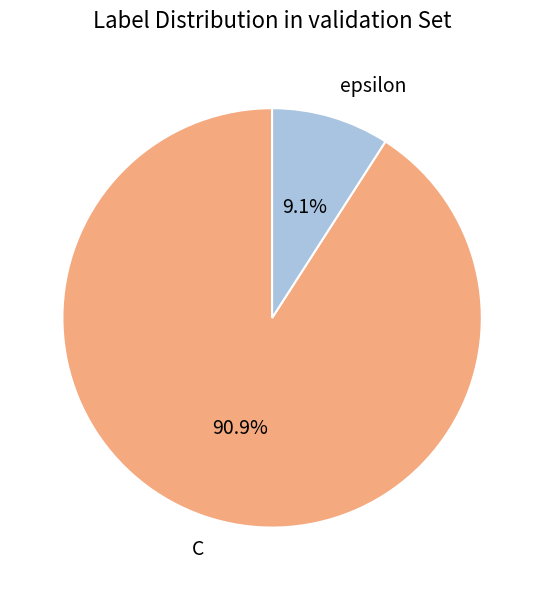

Is it true that epsilon is 9% of the pie?

True